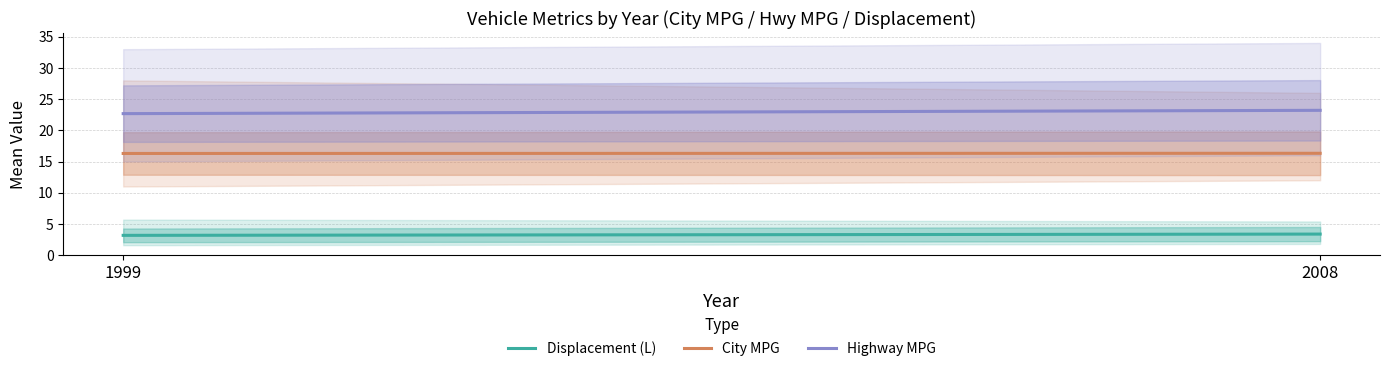

Which series has the largest range (max minus min)?

Highway MPG